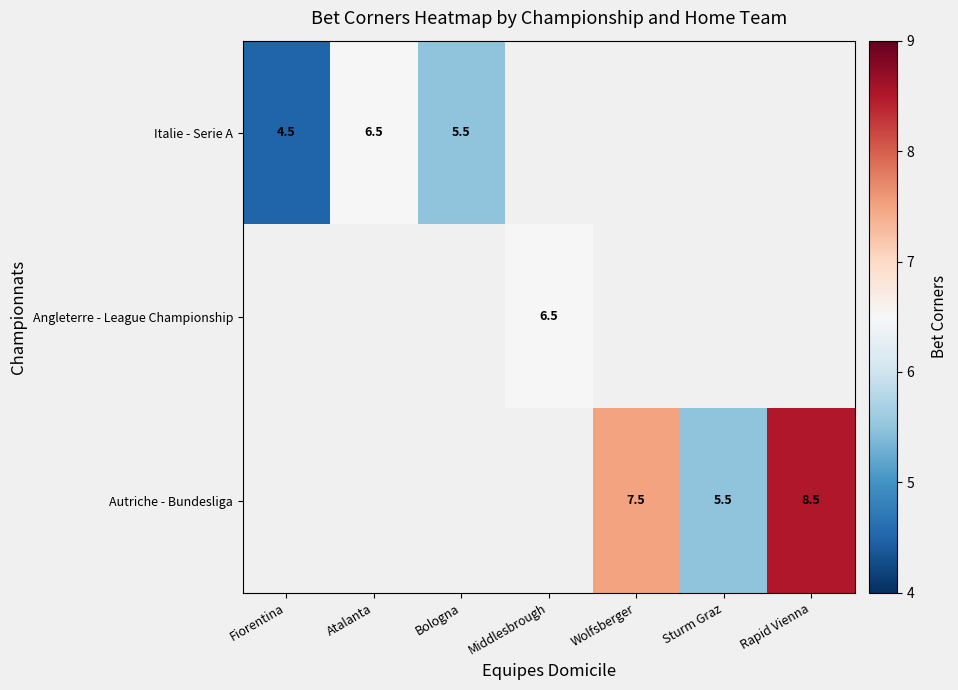

The value of Italie - Serie A at Bologna is 1.7. True or false?

False